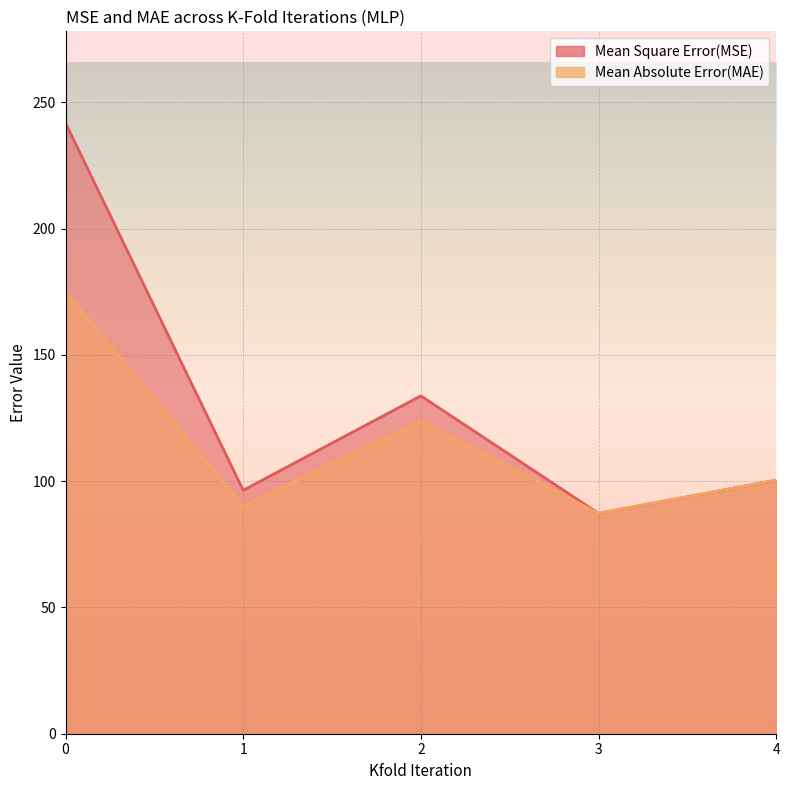

The value of Mean Absolute Error(MAE) at 1 is 90.0. True or false?

True